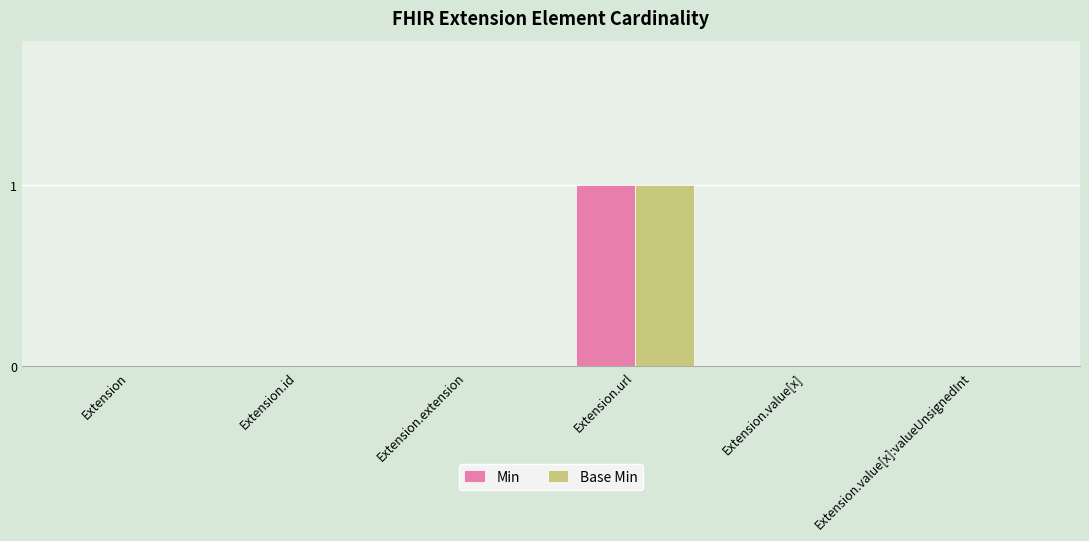

At which category does the chart reach its peak across all series?

Extension.url